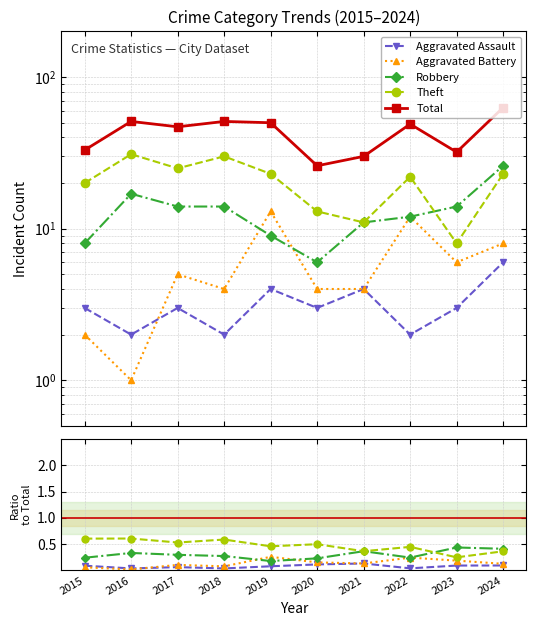

Which series has the largest total across all categories?

Total